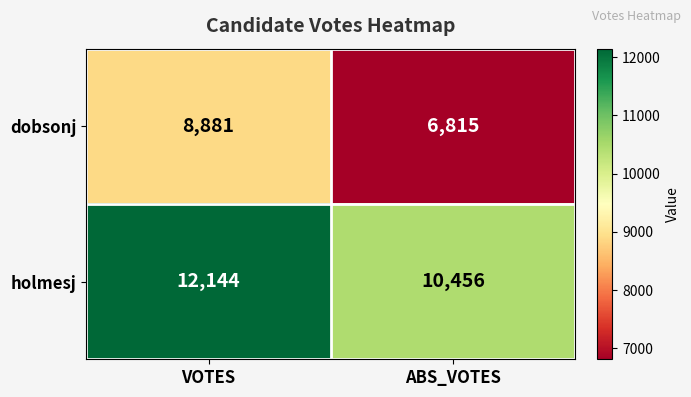

What is the approximate value of dobsonj at VOTES, to the nearest 50?

8900